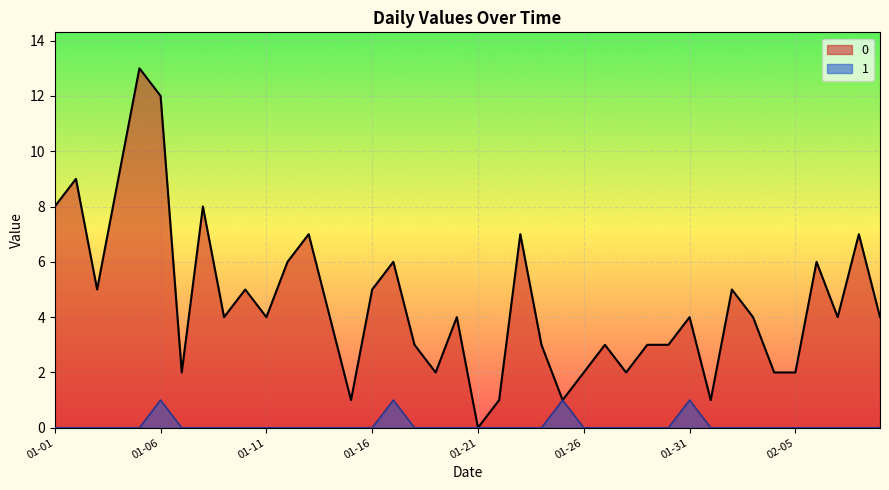

What is the difference between the second highest and minimum values in the 0 series?

12